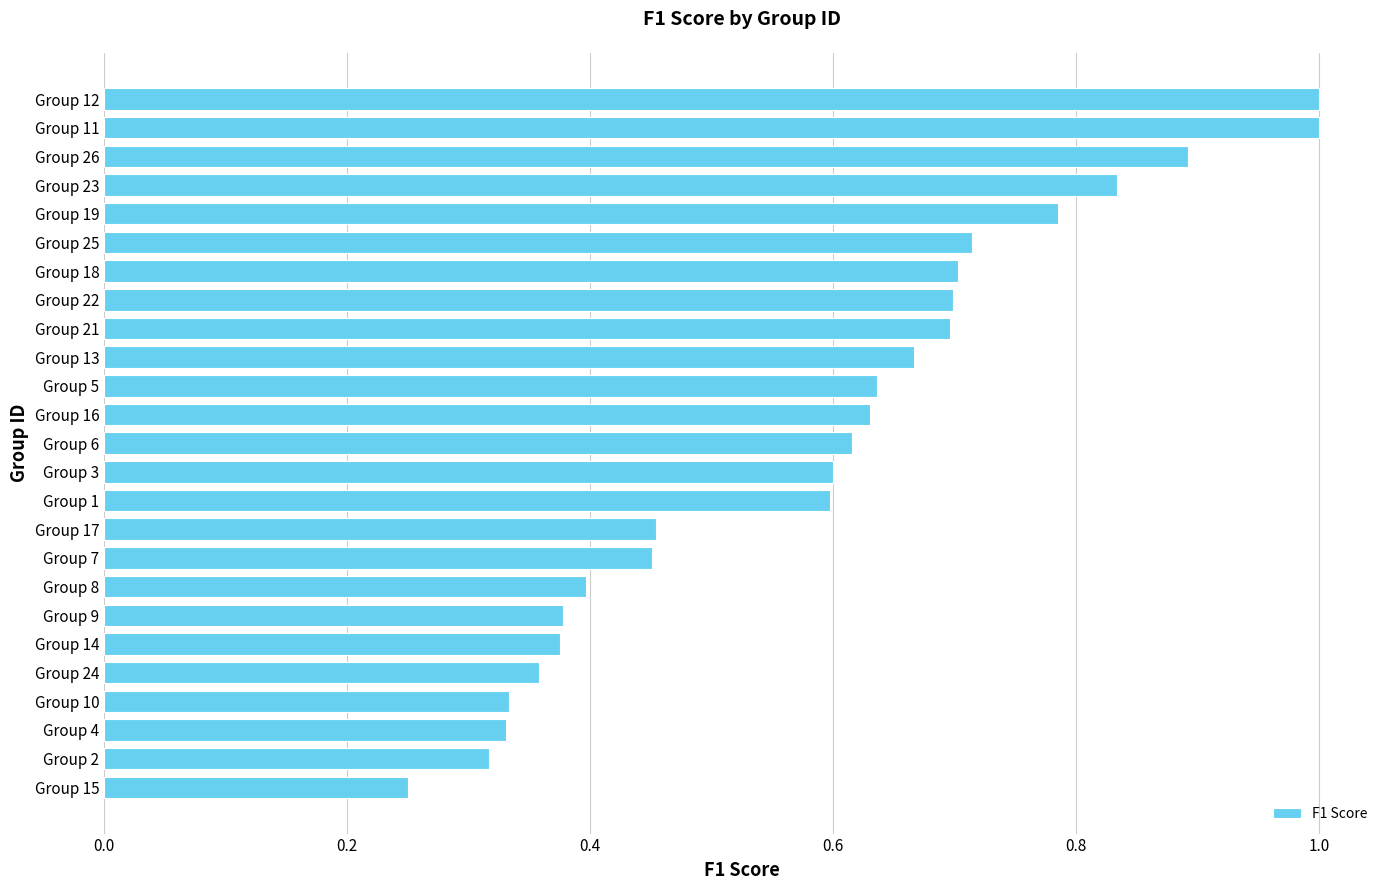

What is the maximum value shown in the chart?

1.0